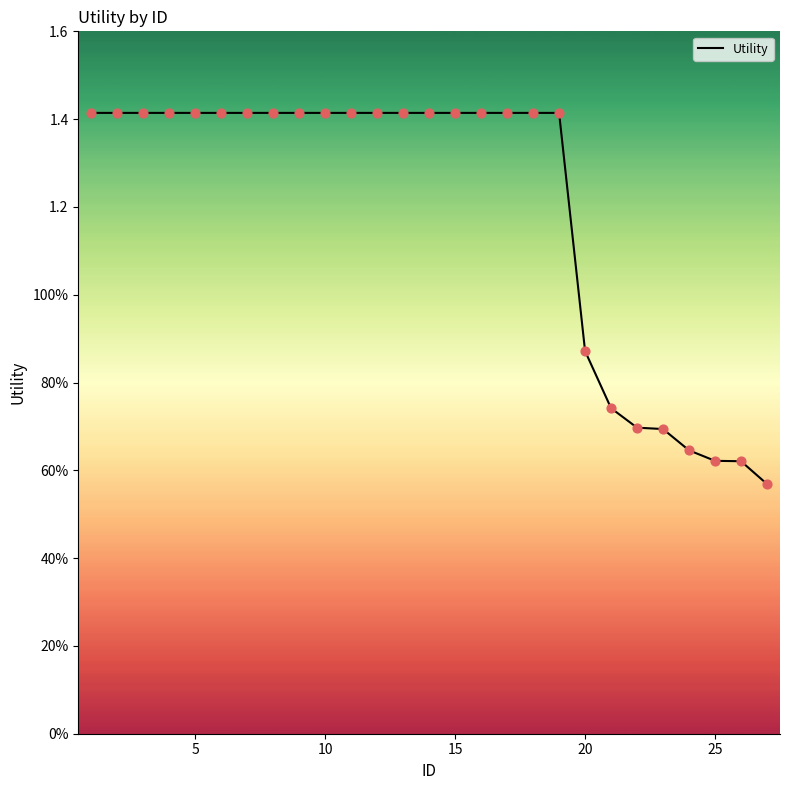

Does the chart have visible grid lines?

No